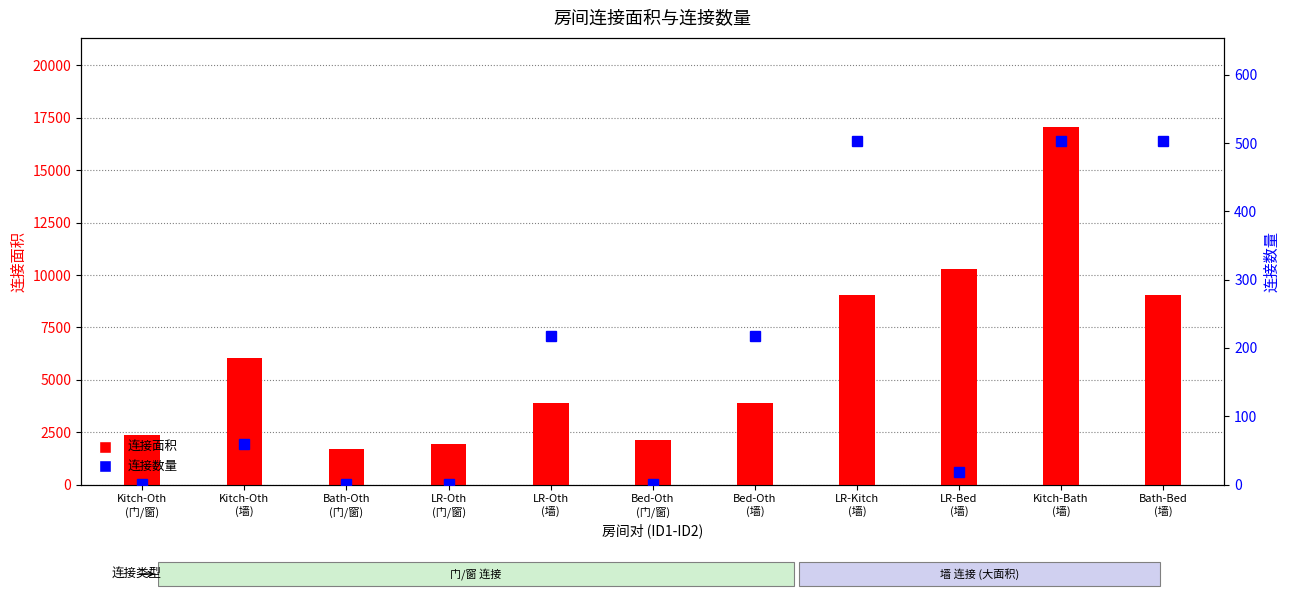

Is it true that 连接数量 equals 217 at LR-Oth
(墙)?

True